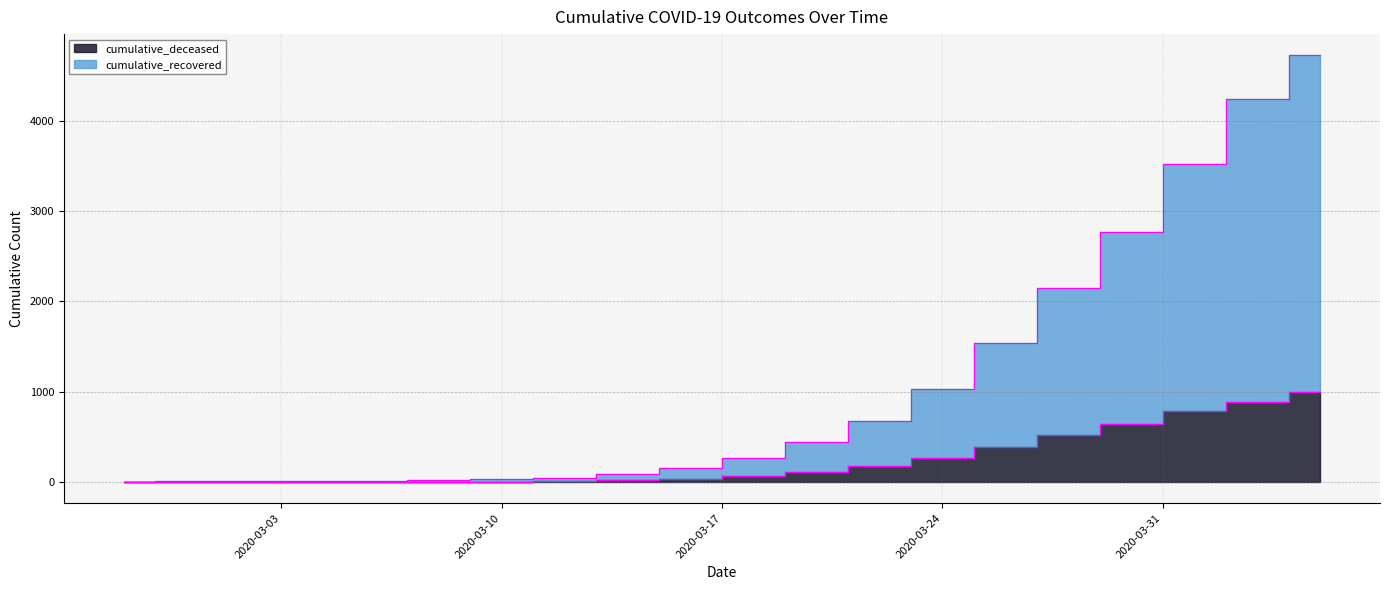

Reading left to right, list all the values displayed in this chart.

cumulative_recovered: 3	4	5	8	9	16	29	46	83	158	269	443	676	1031	1538	2152	2769	3527	4240	4726
cumulative_deceased: 0	0	0	0	0	2	2	6	20	37	65	108	175	263	384	517	639	781	890	996